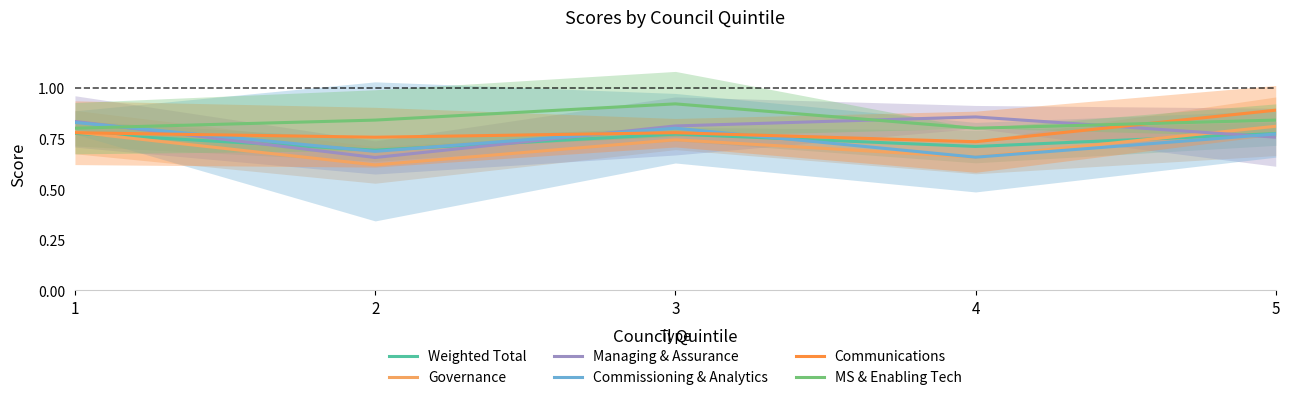

The Governance series shows 0.8 at 1. True or false?

True